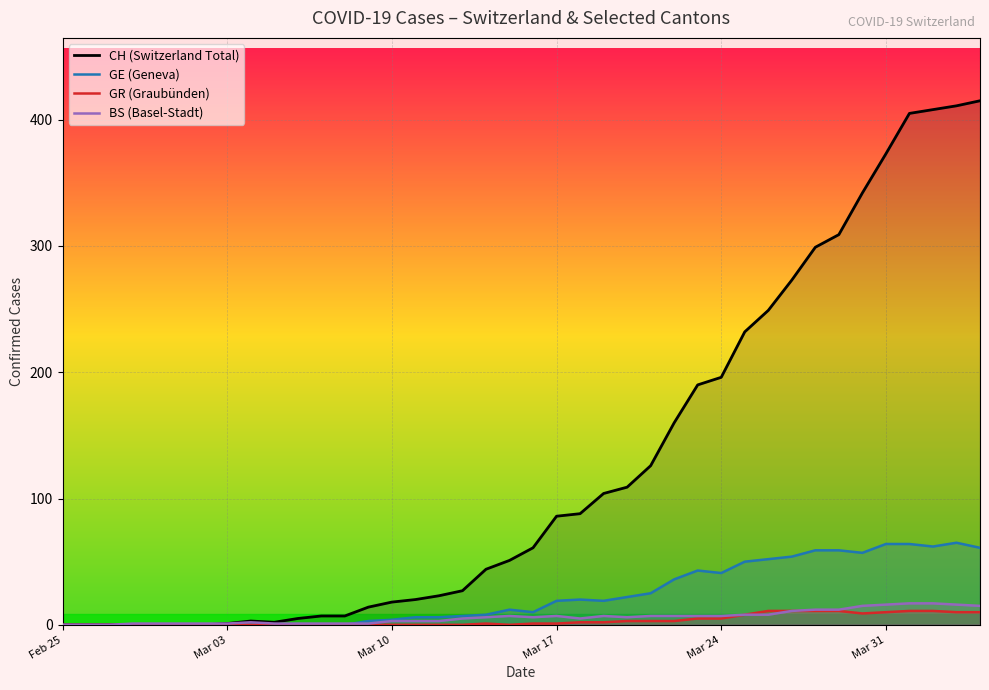

Which series has the widest spread of values?

CH (Switzerland Total)